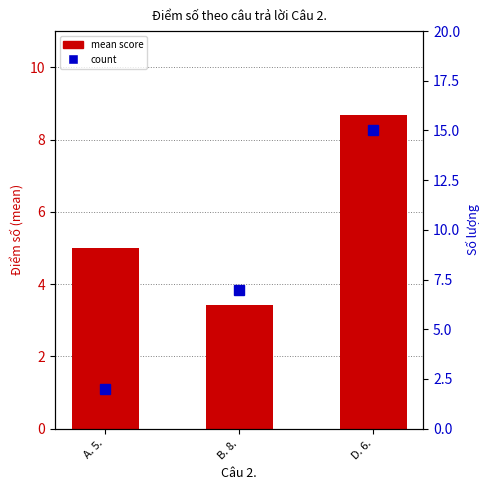

How many data points in mean score are above 5?

1